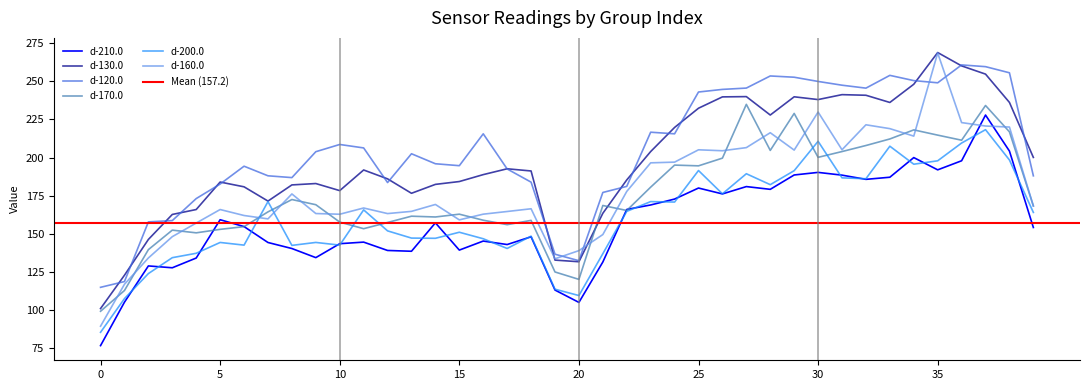

After their last crossing, which series has the higher values: d-130.0 or d-170.0?

d-130.0